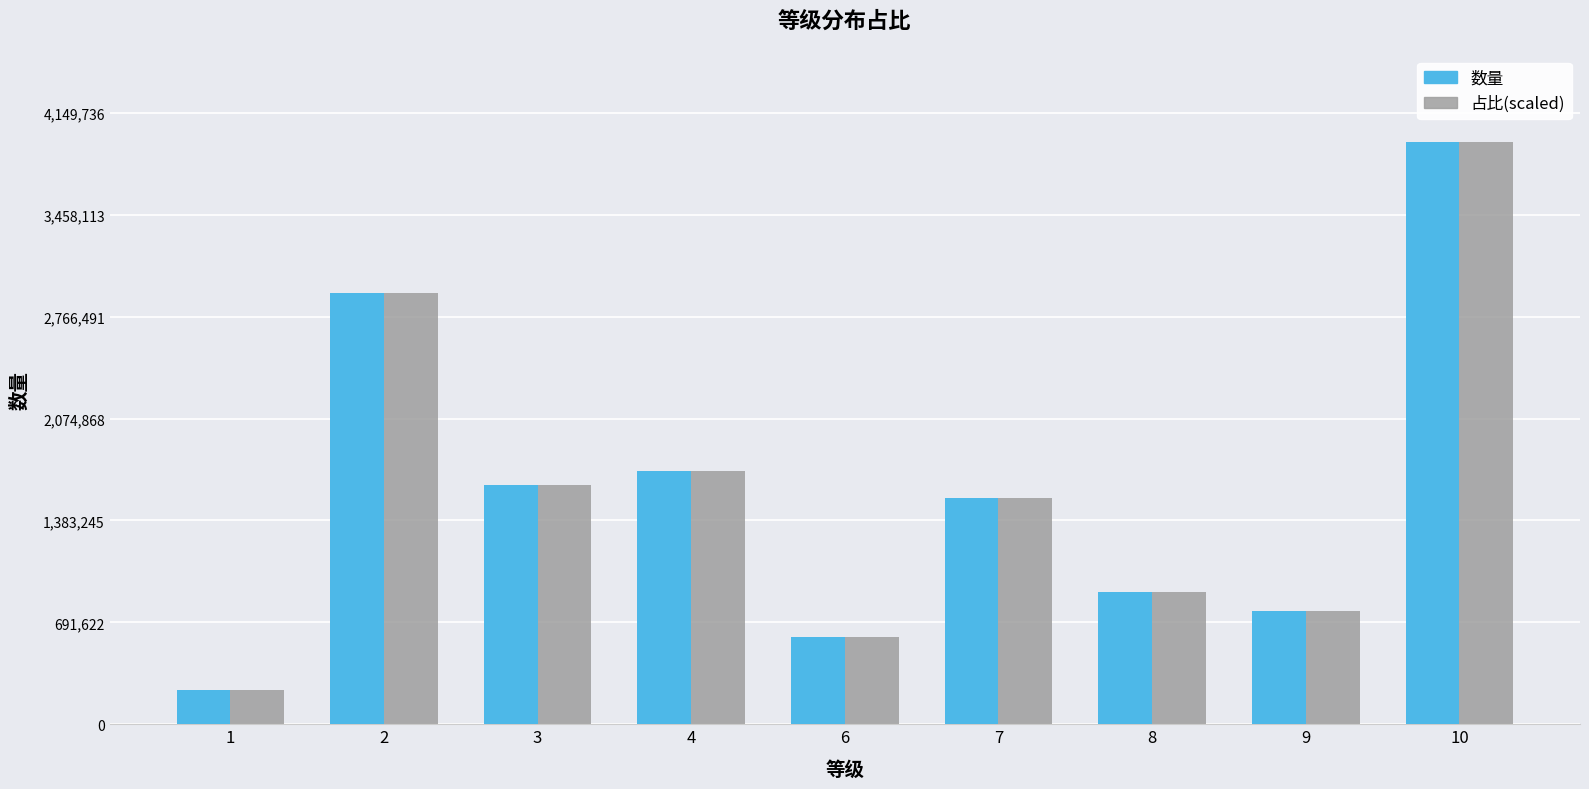

What is the value of the 占比(scaled) bar at the 1st from the left?

229190.0